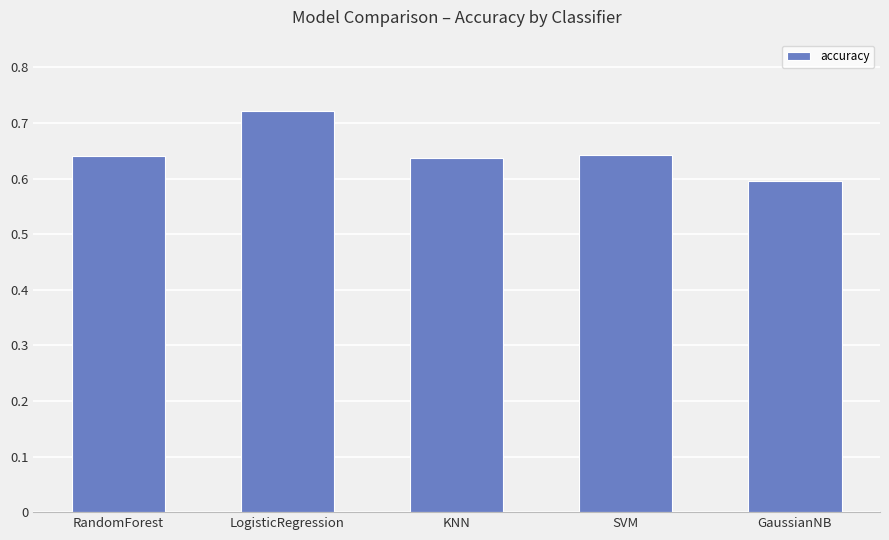

Which has a higher value, GaussianNB or KNN?

KNN